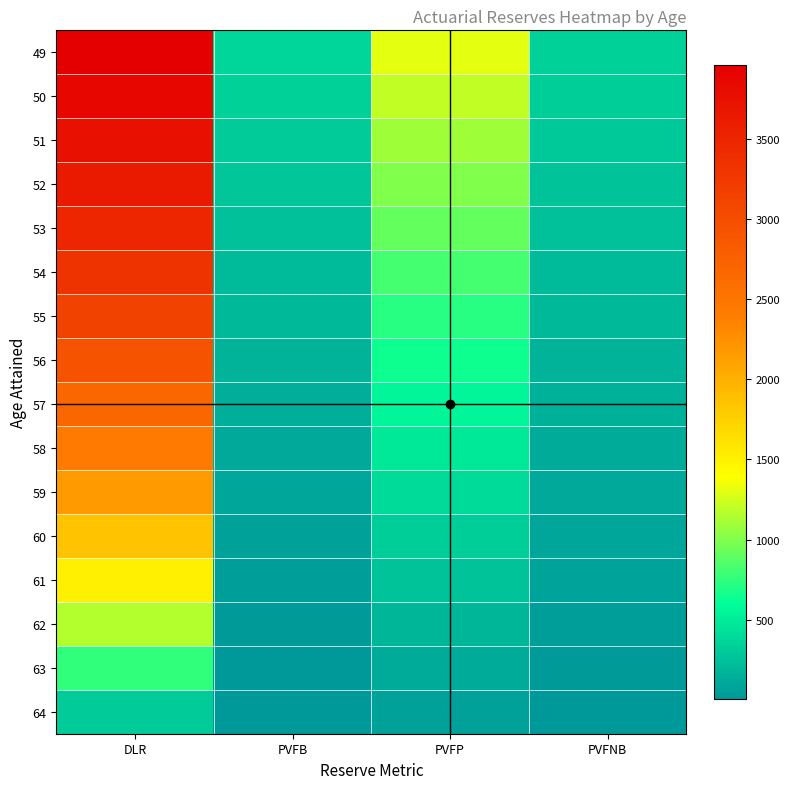

Between DLR and PVFP, which is larger?

DLR